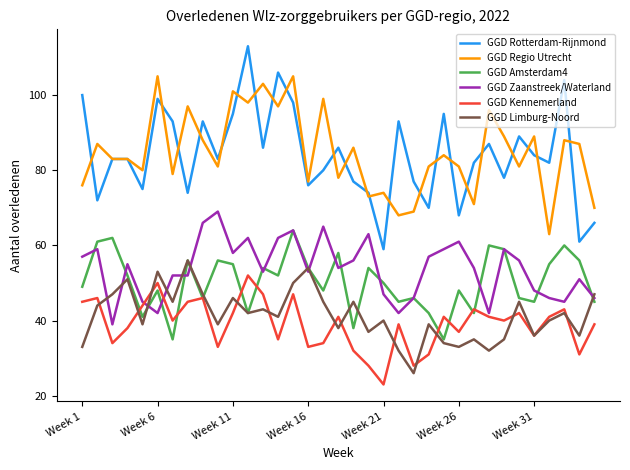

Which series has the largest range (max minus min)?

GGD Rotterdam-Rijnmond